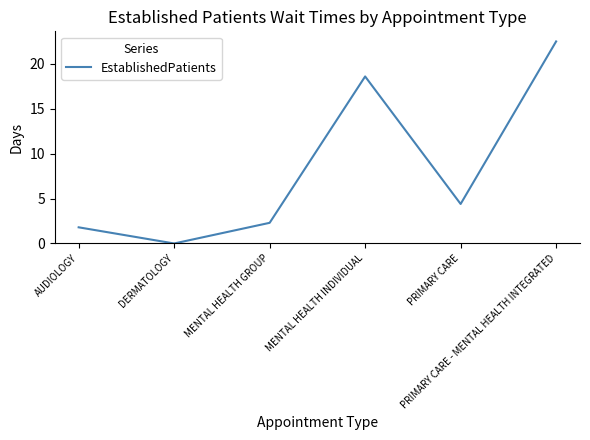

Reading left to right, list all the values displayed in this chart.

1.8	0.0	2.3	18.6	4.4	22.5